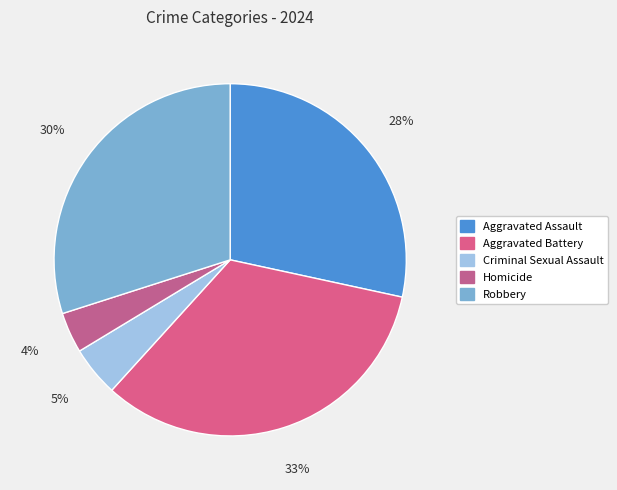

Is it true that Aggravated Battery is 33% of the pie?

True